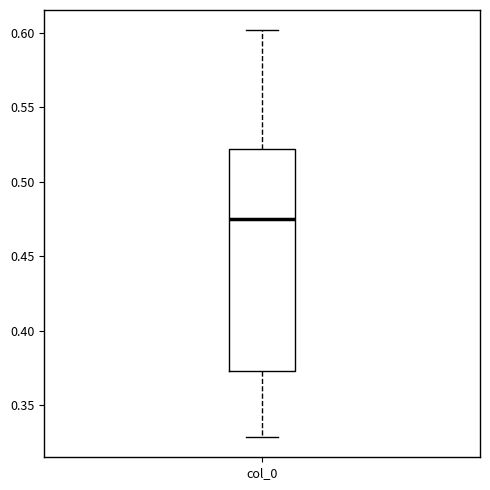

Where does the lower whisker of the box for col_0 end on the y-axis? The values are not printed on the chart, so give them approximately, as read against the axis.

0.330